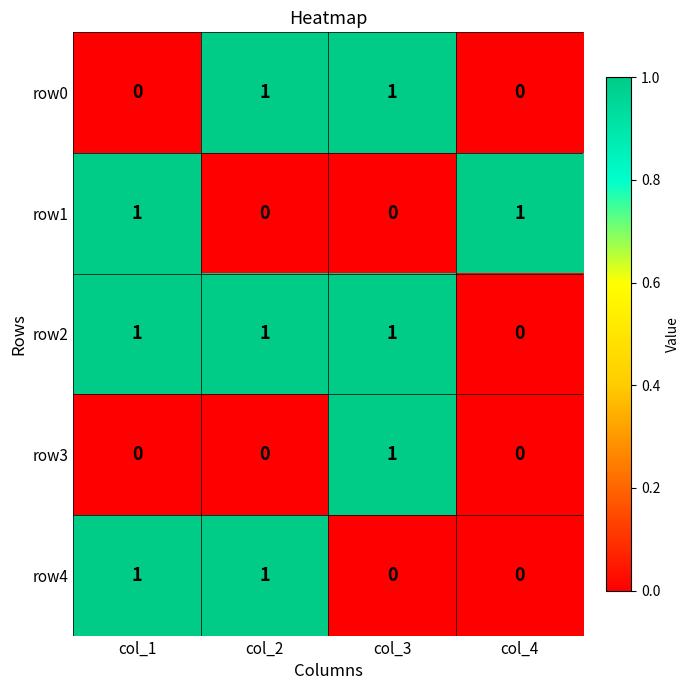

How many series are shown in this chart?

5